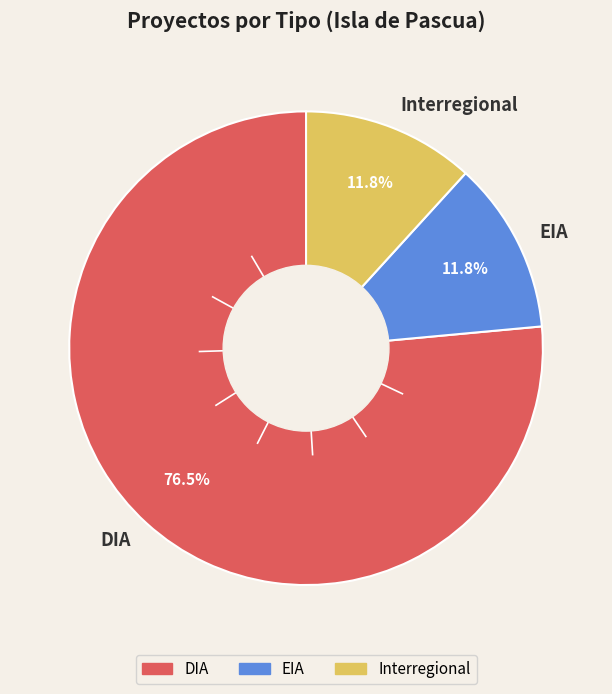

Between DIA and EIA, which is larger?

DIA